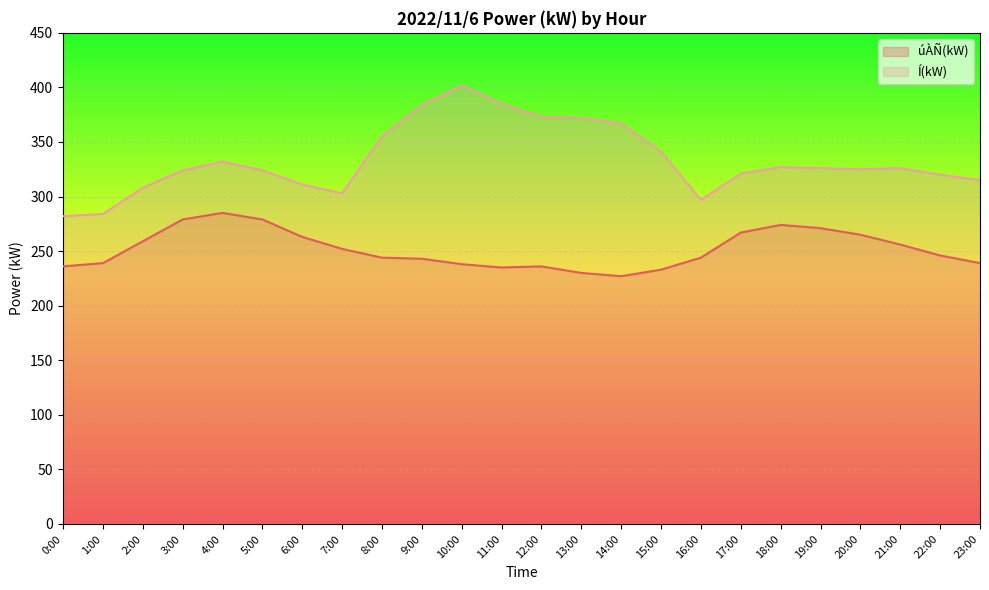

List the series in order of their overall mean, lowest first.

úÀÑ(kW), Í(kW)